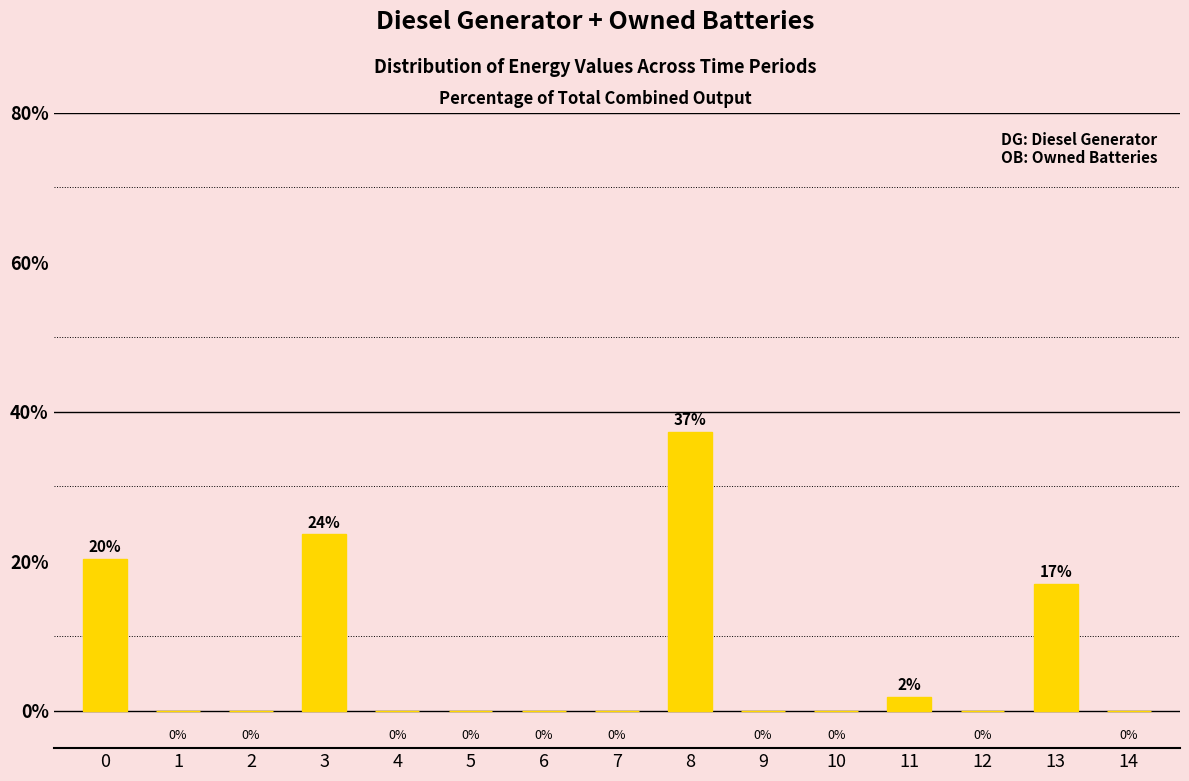

What is the maximum value shown in the chart?

37.3